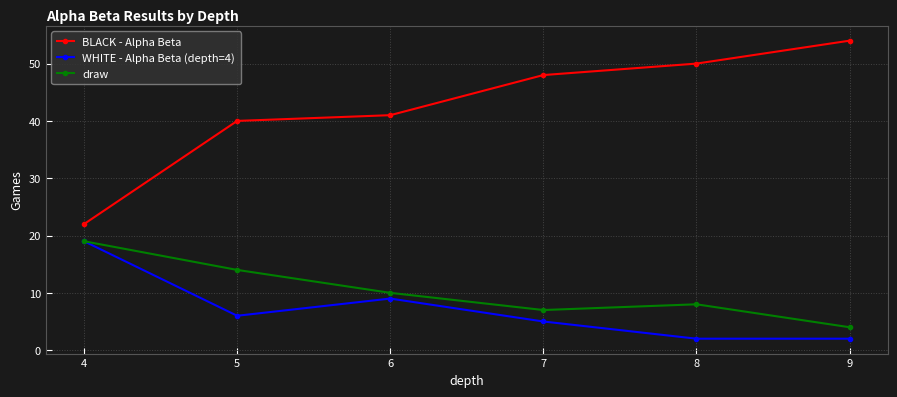

Reading right to left, what are all the values shown in this chart?

BLACK - Alpha Beta: 9=54	8=50	7=48	6=41	5=40	4=22
WHITE - Alpha Beta (depth=4): 9=2	8=2	7=5	6=9	5=6	4=19
draw: 9=4	8=8	7=7	6=10	5=14	4=19